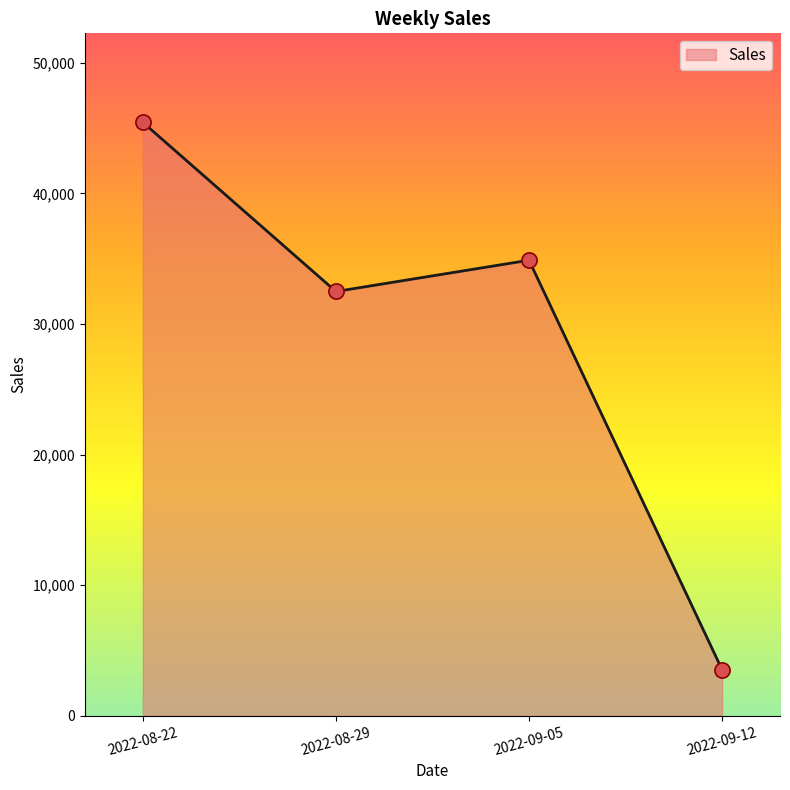

Which has a higher value, 2022-08-29 or 2022-09-05?

2022-09-05